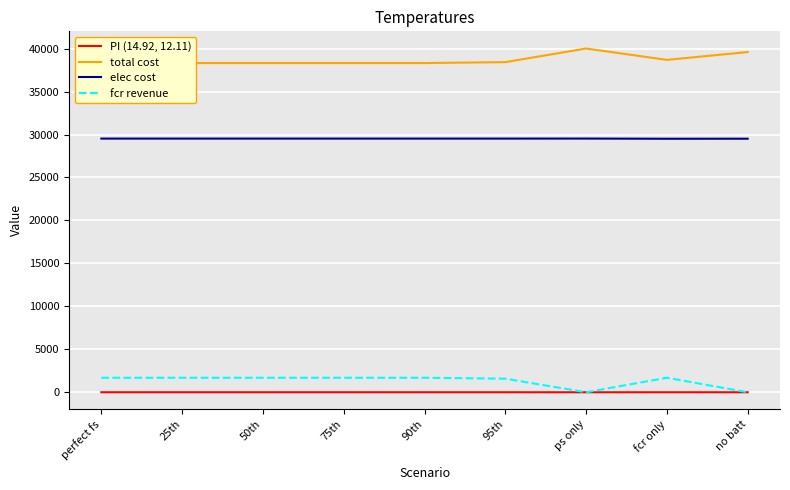

What is the difference between the highest and lowest values at 25th?

38319.5